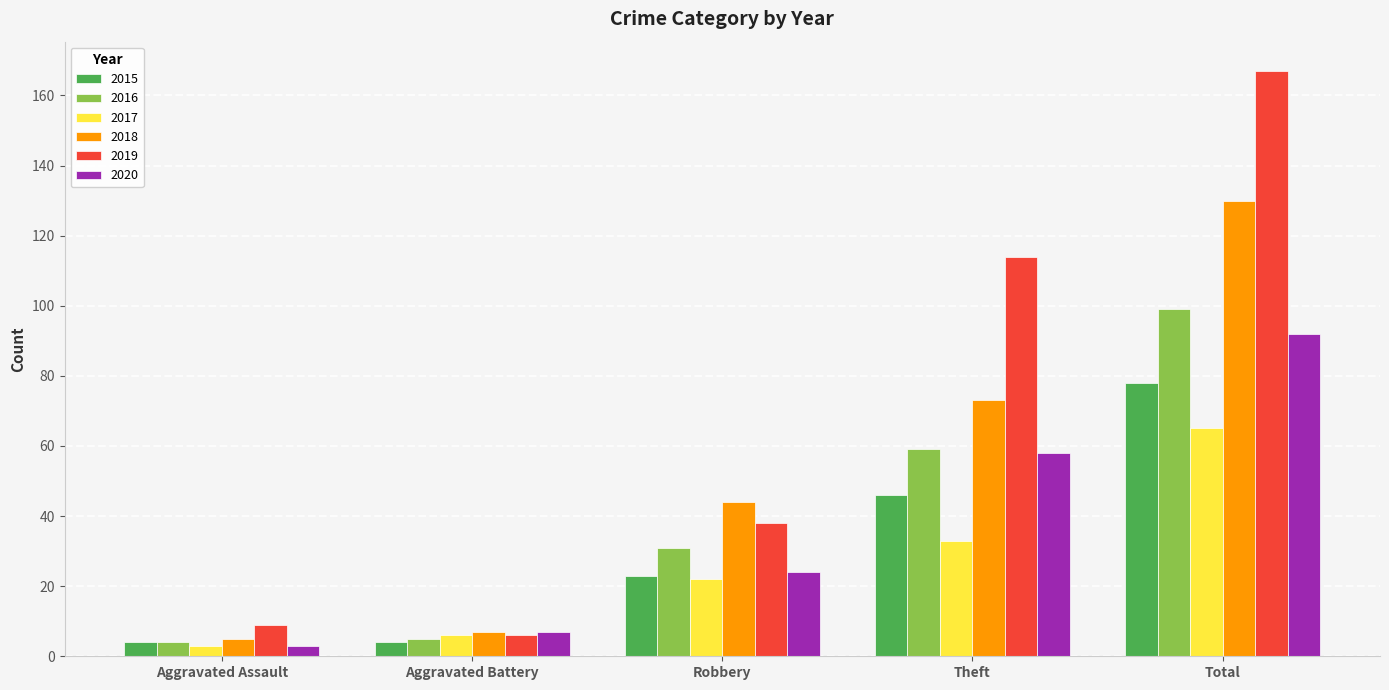

What is the sum of all 2015 values?

155